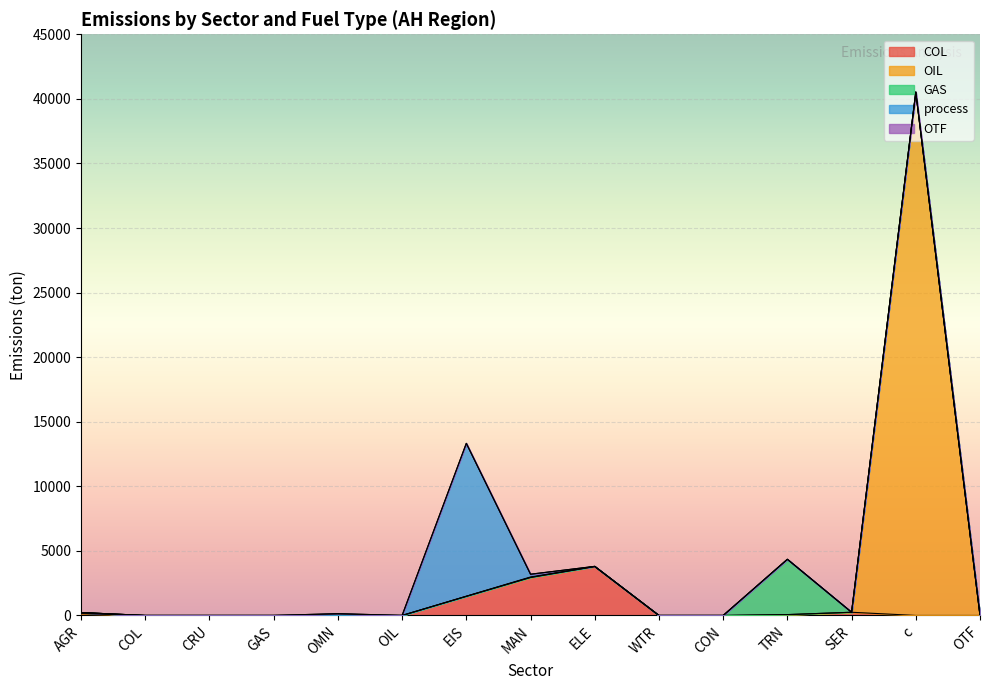

What is the label of the 5th point from the left?

OMN